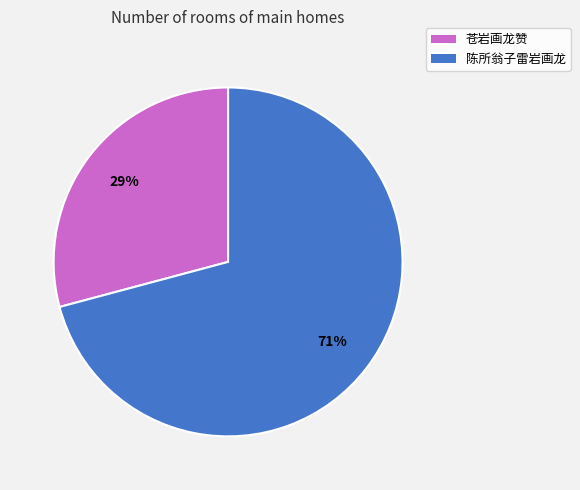

To the nearest percent, what is the average slice percentage?

50%